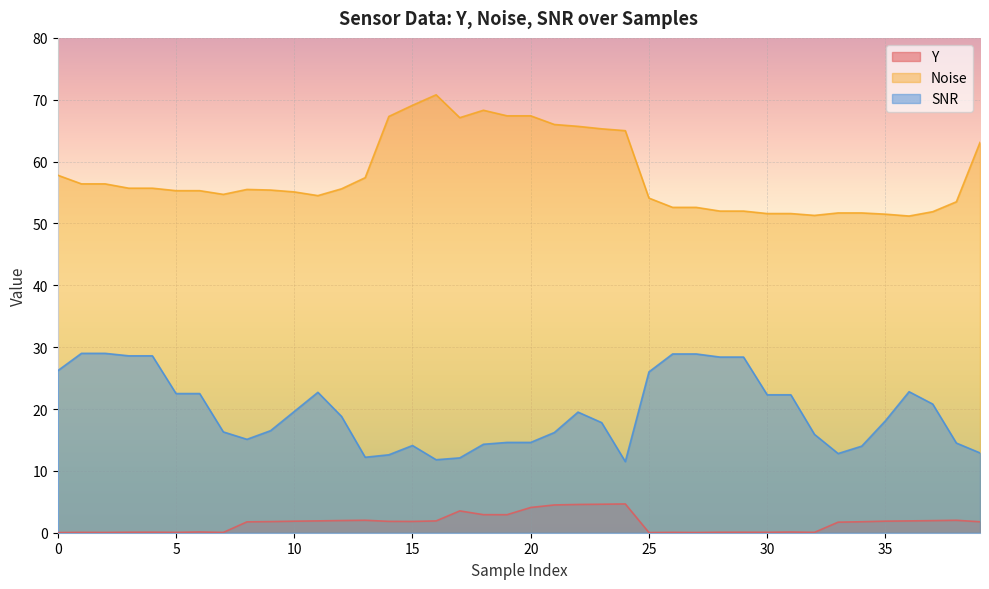

What is the highest value of the SNR series?

29.0